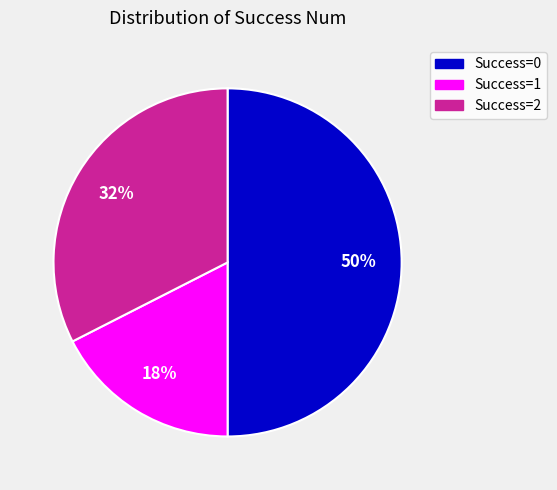

Count the number of slices in the pie.

3